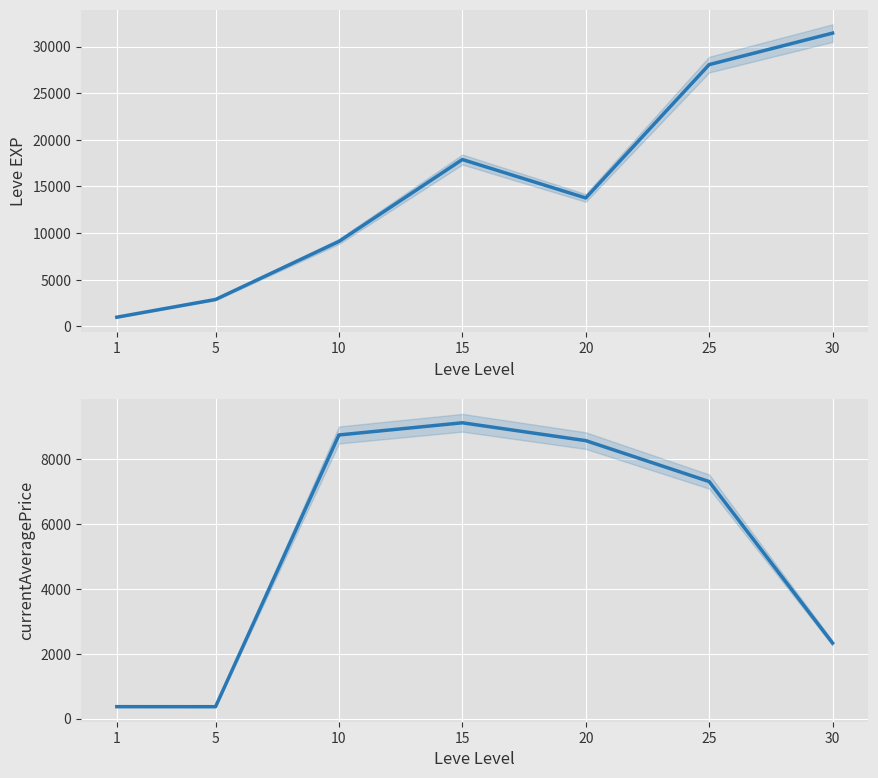

True or false: Leve EXP has more than 2 interior local peaks.

False